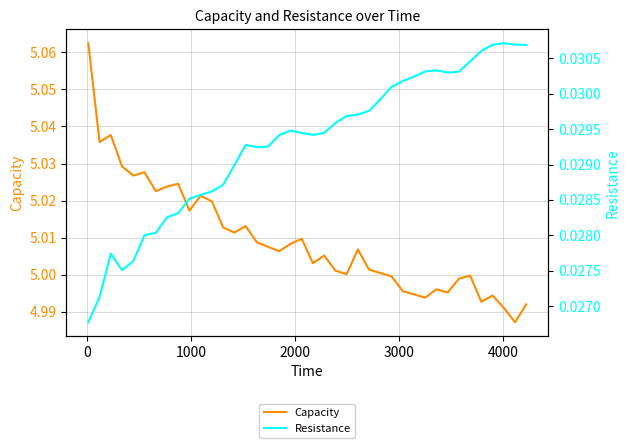

True or false: Capacity has more than 1 interior local peaks.

True